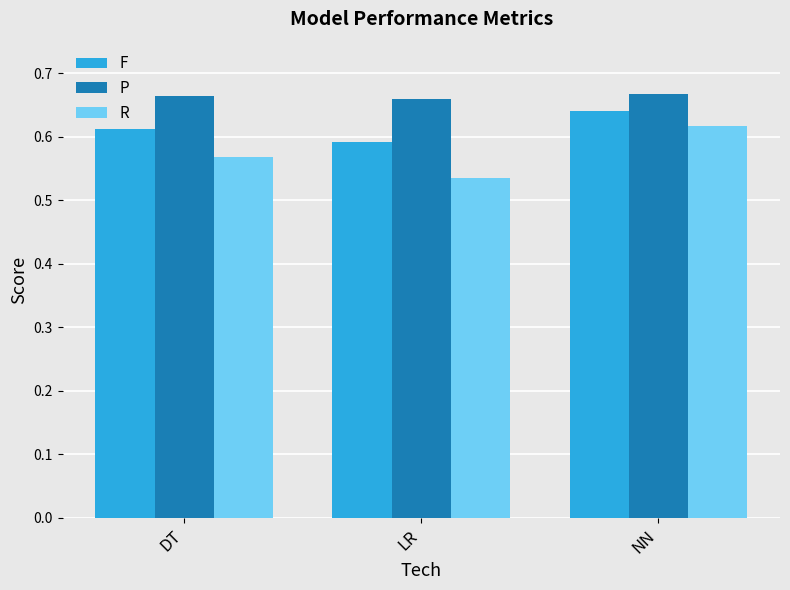

Which category has the lowest value in the R series?

LR